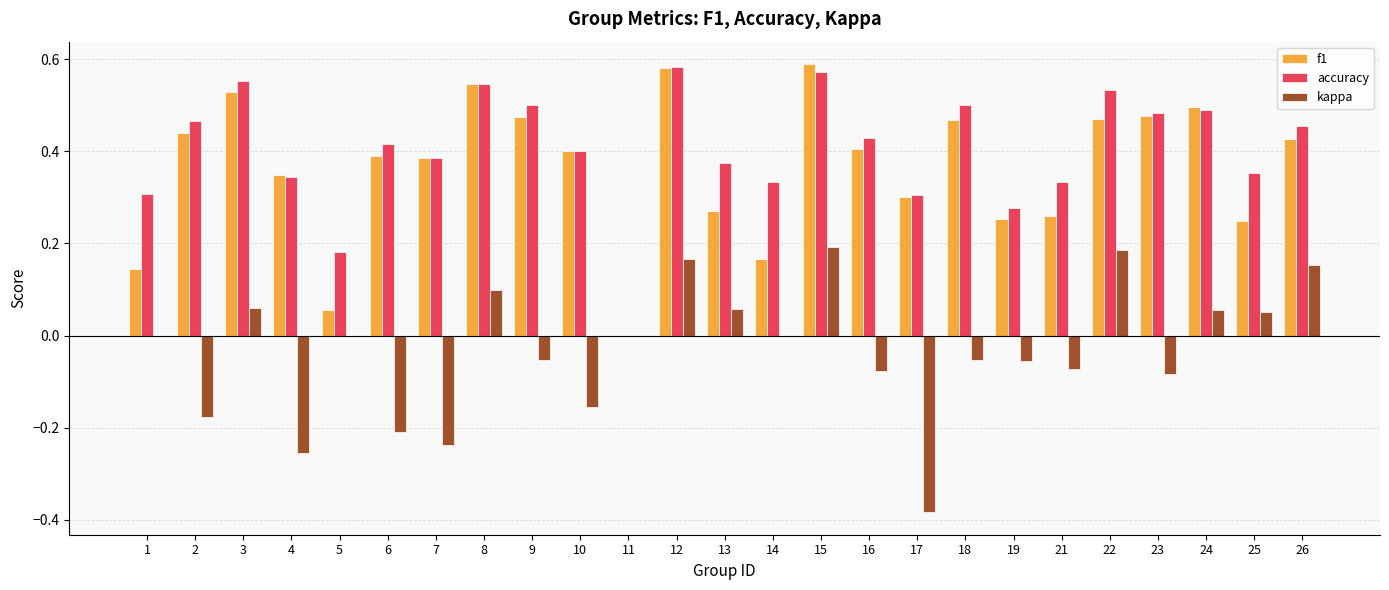

Between 1 and 10, which series saw the biggest shift?

f1